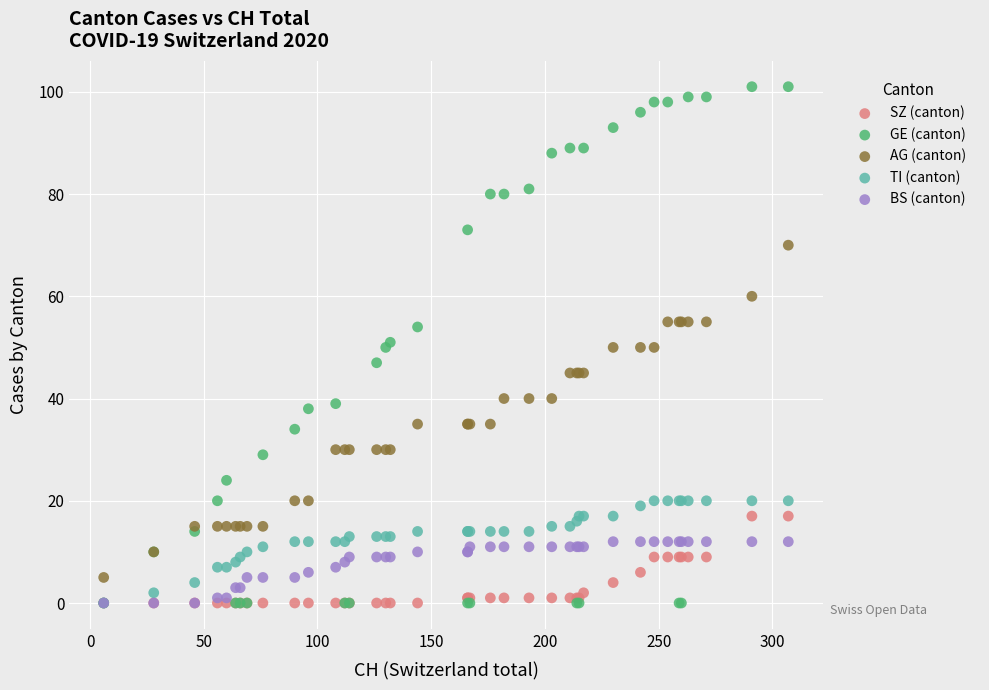

Which series has the widest spread of Y values?

GE (canton)